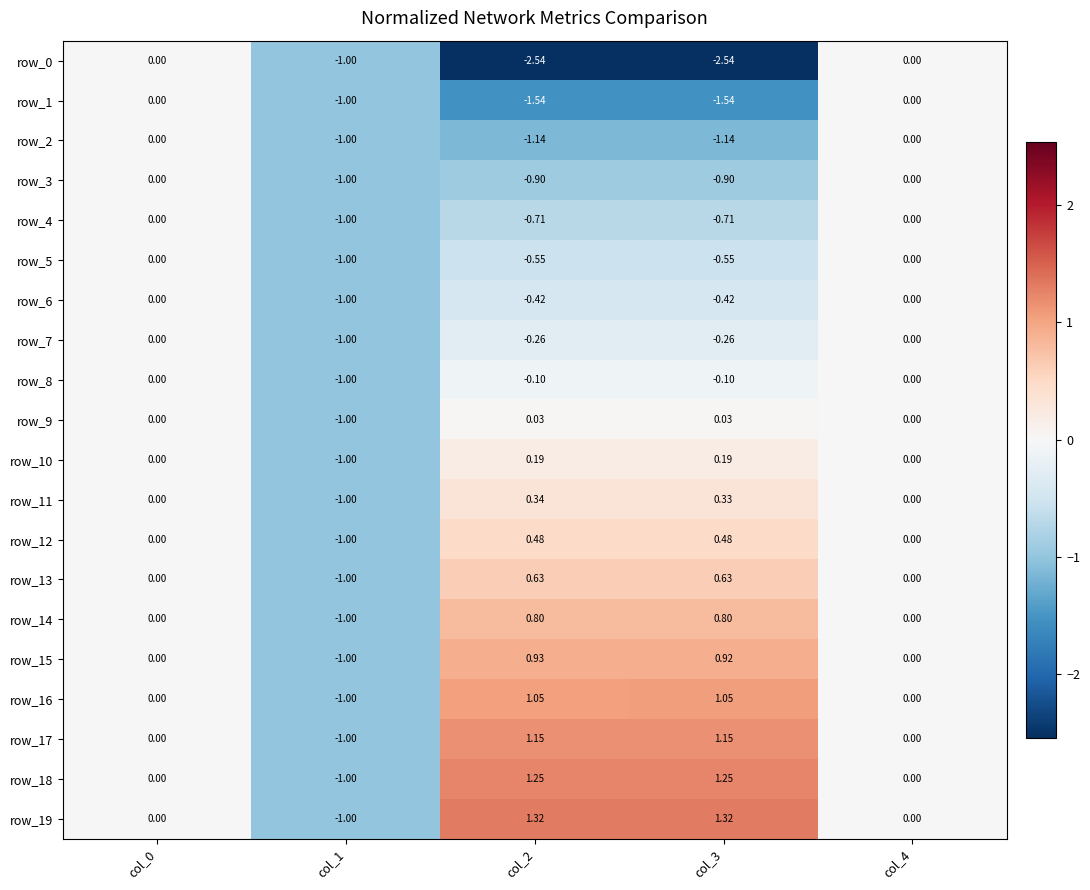

Is the value of row_16 at col_1 greater than the value of row_8 at col_4?

No